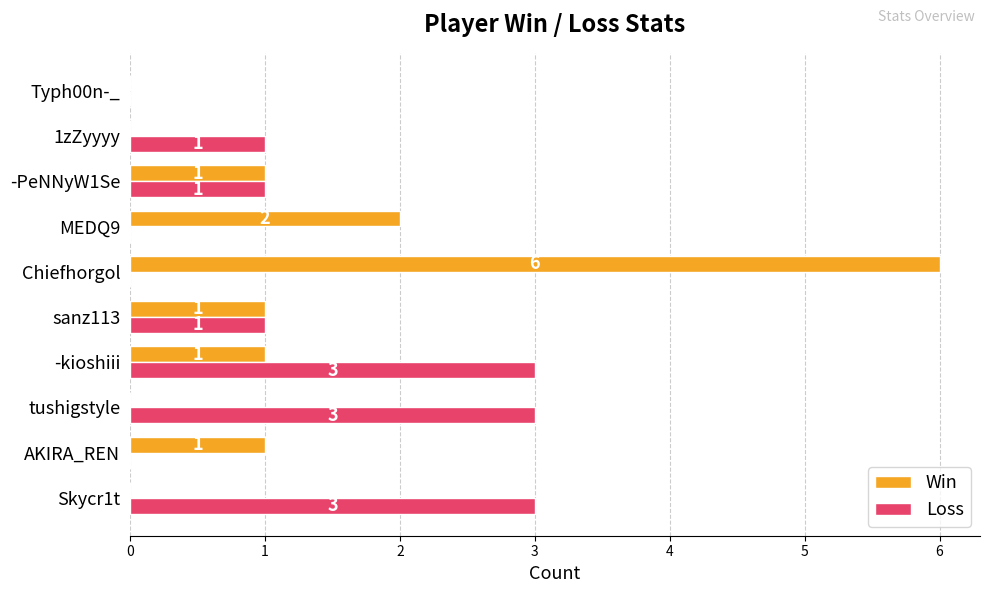

True or false: Loss has a value of 2 at MEDQ9.

False